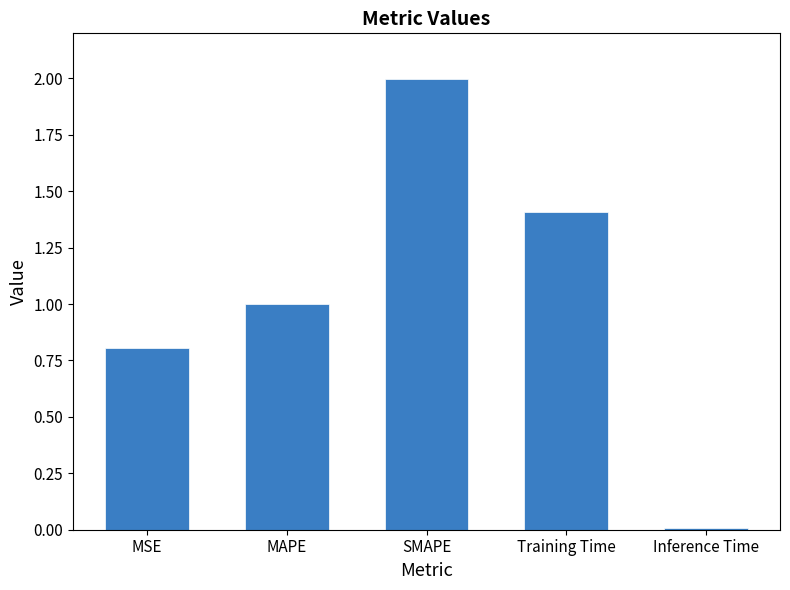

What is the difference between the maximum and minimum values?

2.0